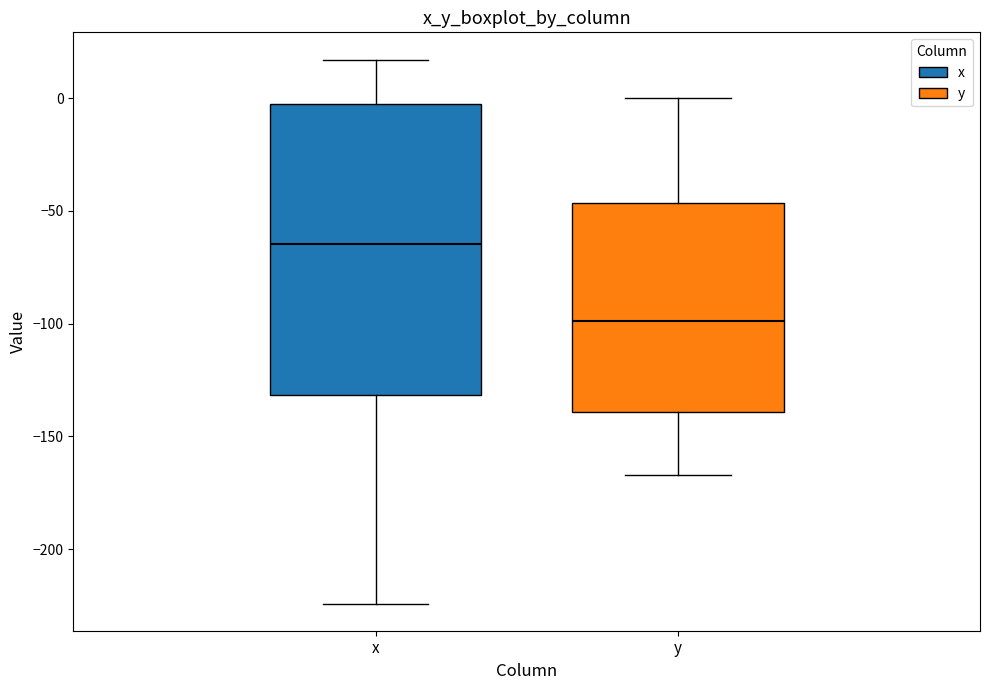

Which box has the lowest median line?

y